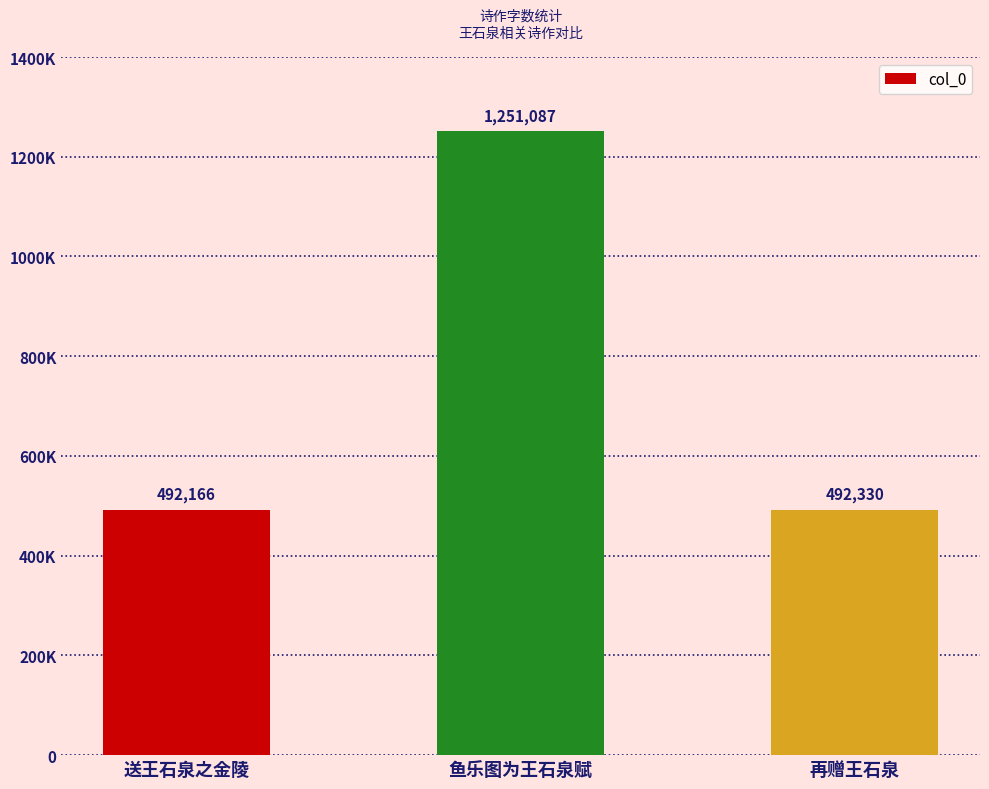

What is the greatest value displayed?

1251087